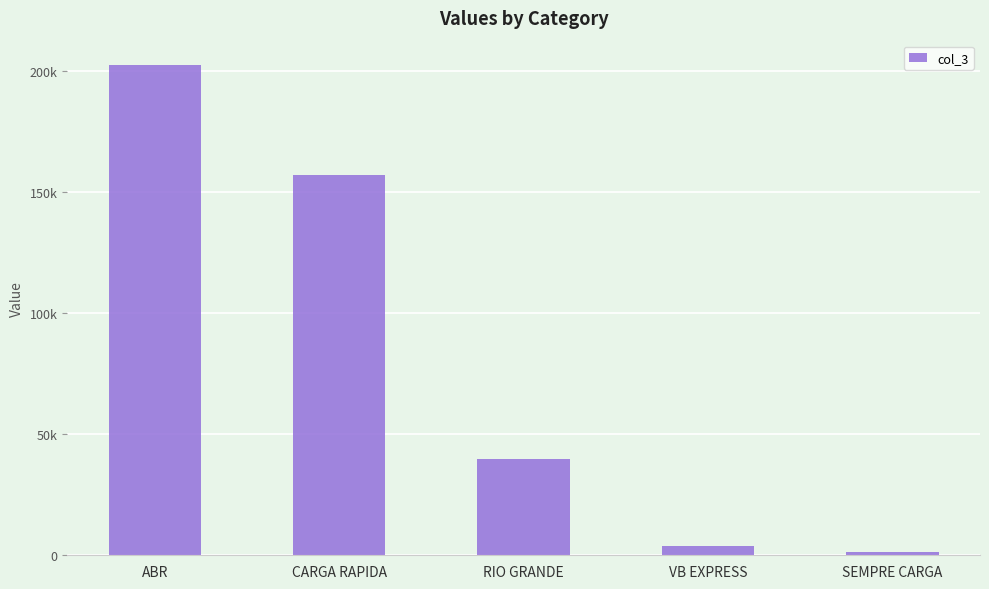

What is the label of the 4th bar from the right?

CARGA RAPIDA